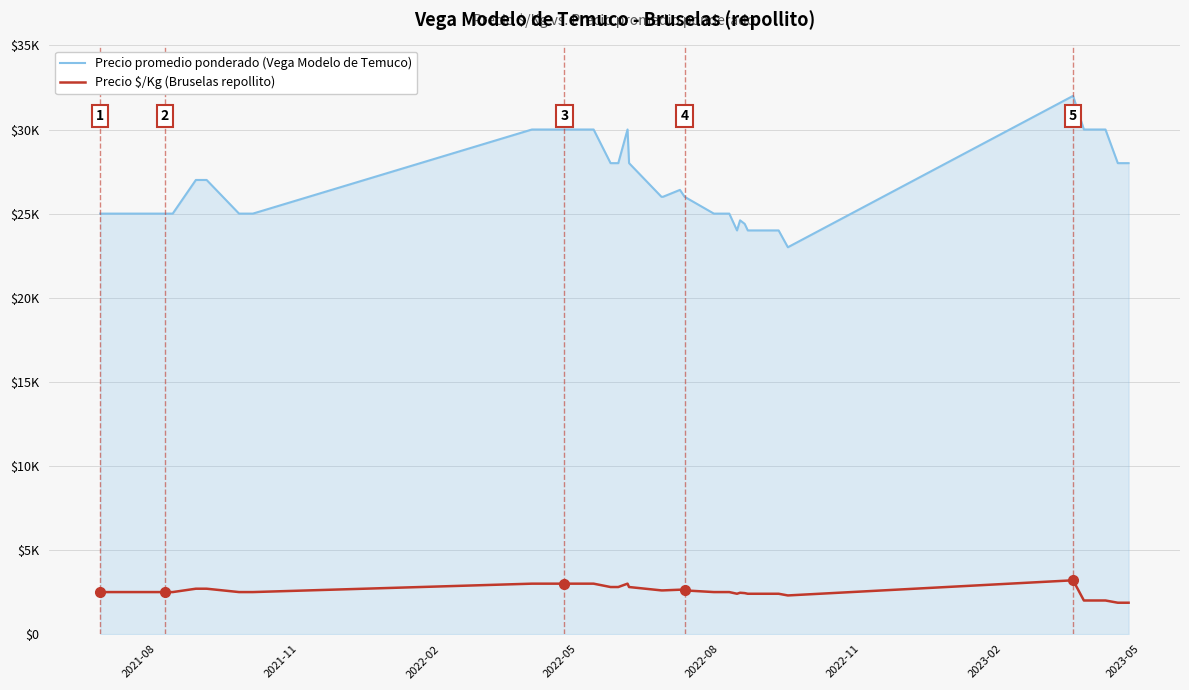

How many interior local valleys does the Precio promedio ponderado (Vega Modelo de Temuco) series have?

2